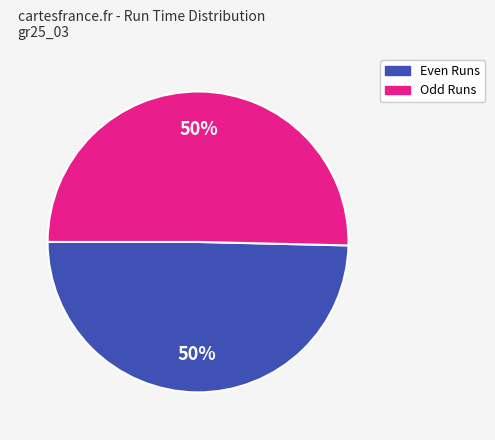

To the nearest percent, what is the average slice percentage?

50%